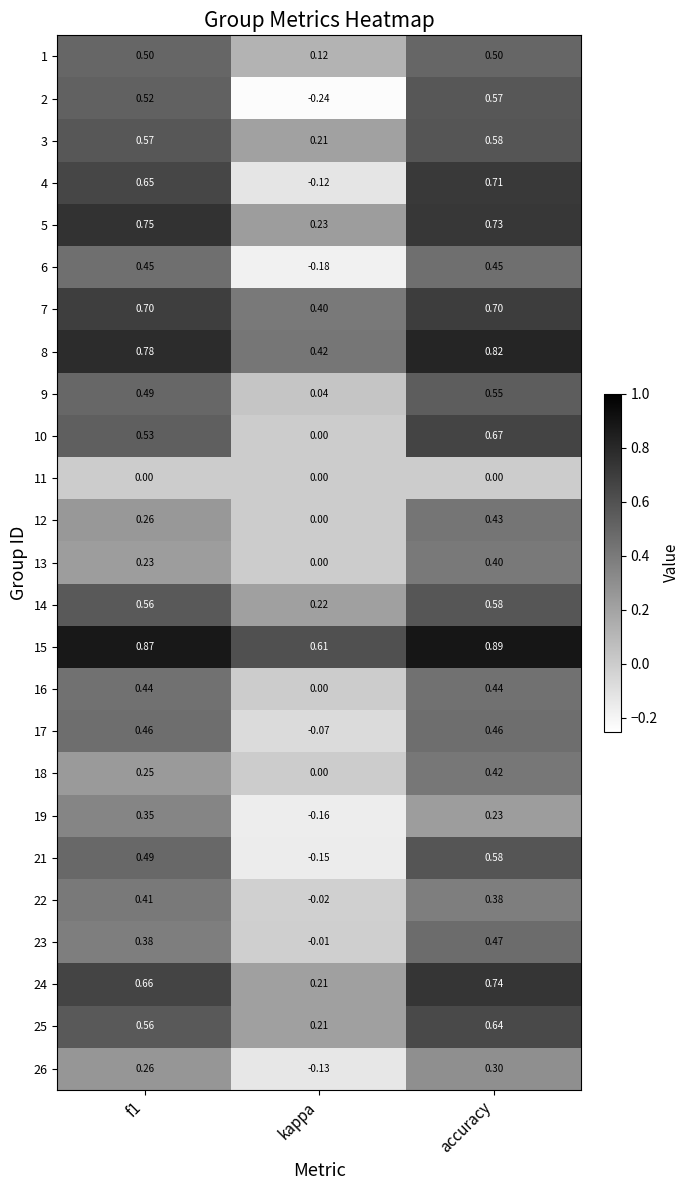

At which category does the chart reach its minimum across all series?

kappa